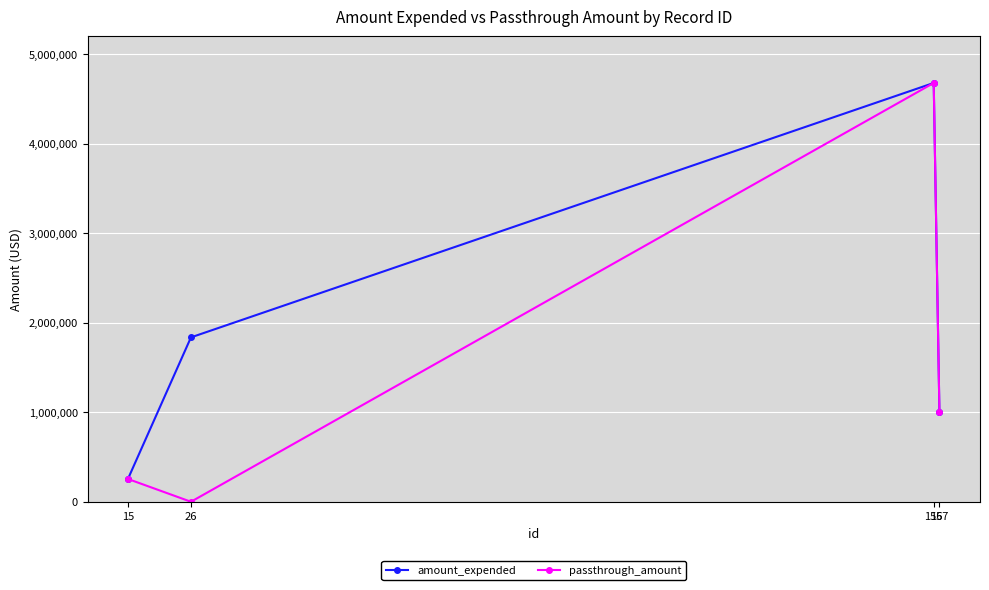

How many distinct data groups are displayed?

2